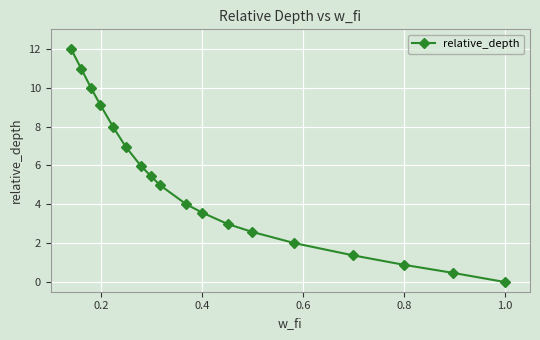

Reading left to right, list all the values displayed in this chart.

12.0	11.0	10.0	9.1	8.0	7.0	6.0	5.5	5.0	4.0	3.6	3.0	2.6	2.0	1.4	0.9	0.5	0.0